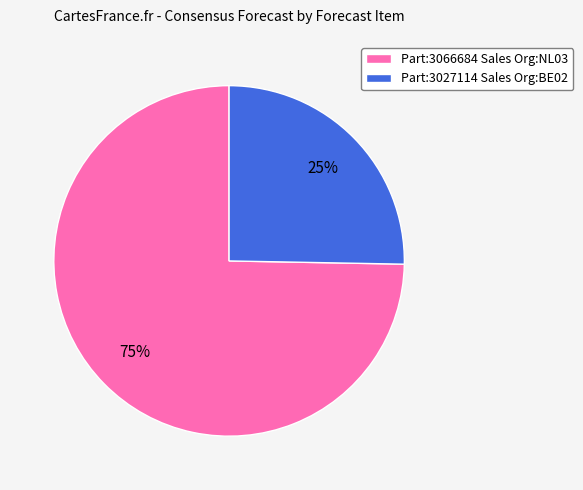

Between Part:3027114 Sales Org:BE02 and Part:3066684 Sales Org:NL03, which is larger?

Part:3066684 Sales Org:NL03